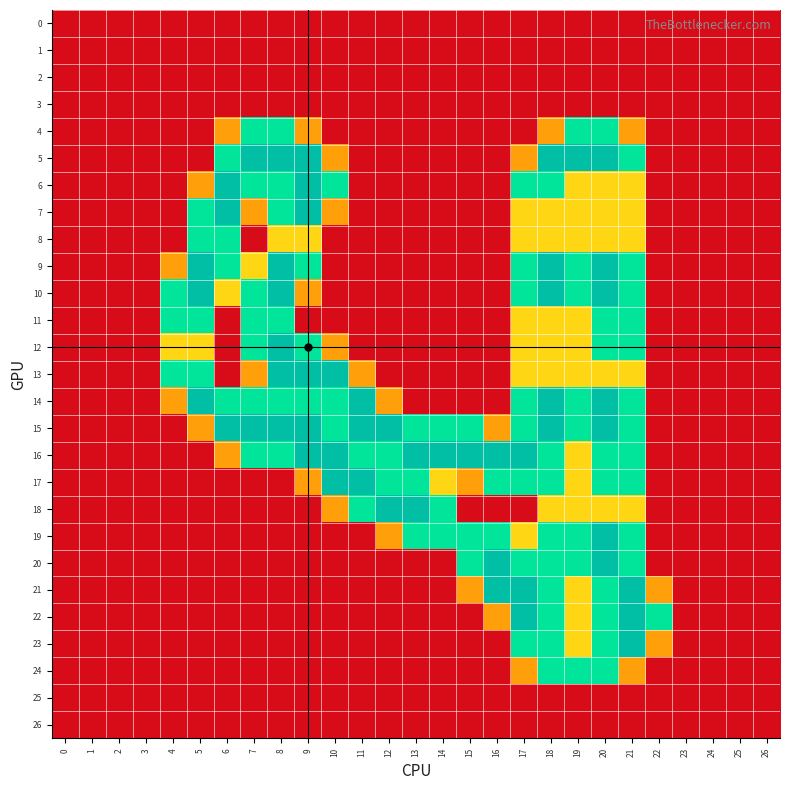

Rank the series at 25 from highest to lowest value.

0, 1, 2, 3, 4, 5, 6, 7, 8, 9, 10, 11, 12, 13, 14, 15, 16, 17, 18, 19, 20, 21, 22, 23, 24, 25, 26